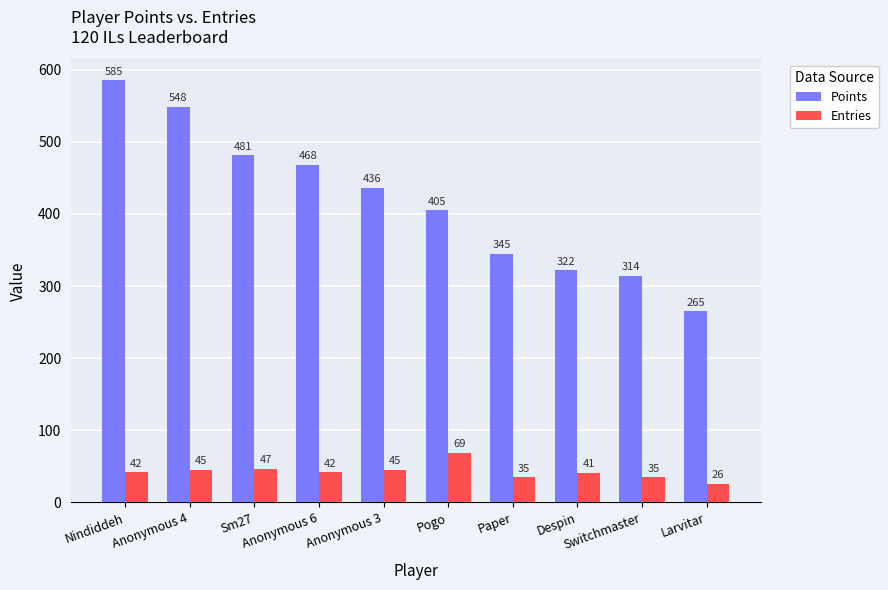

What is the minimum value shown in the chart?

26